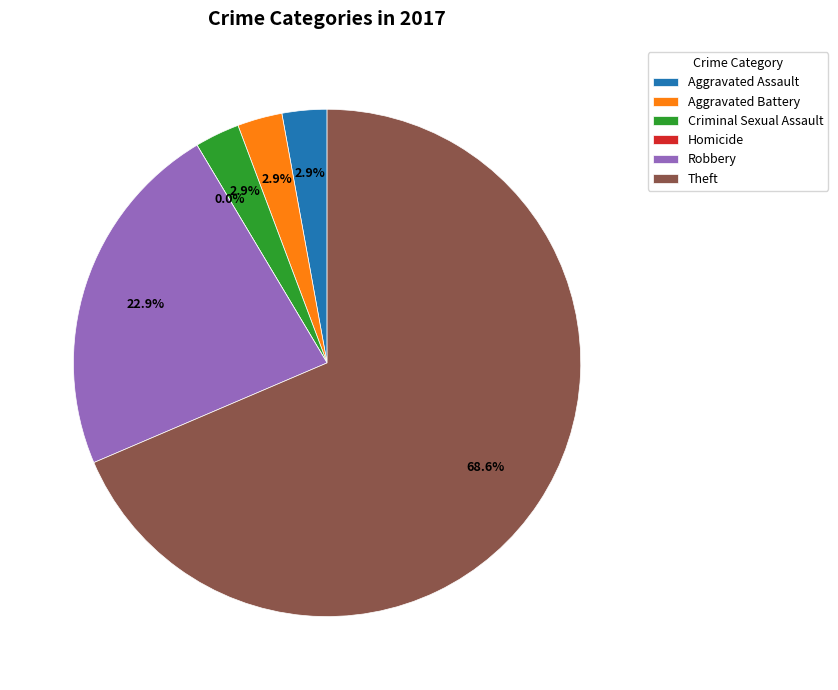

To the nearest percent, what percentage of the pie is Criminal Sexual Assault?

3%